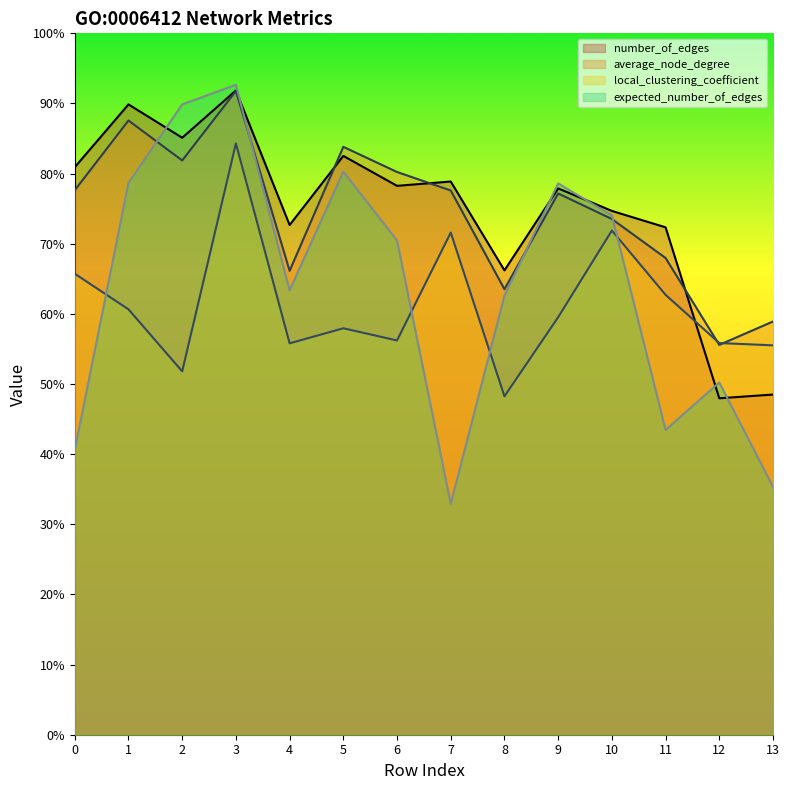

What is the sum of the local_clustering_coefficient values at 2 and 10?

1.2